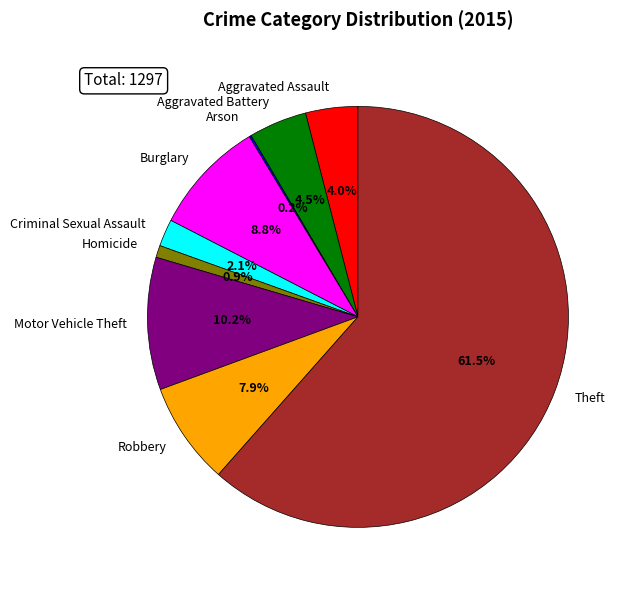

Which slice represents more than half of the pie?

Theft